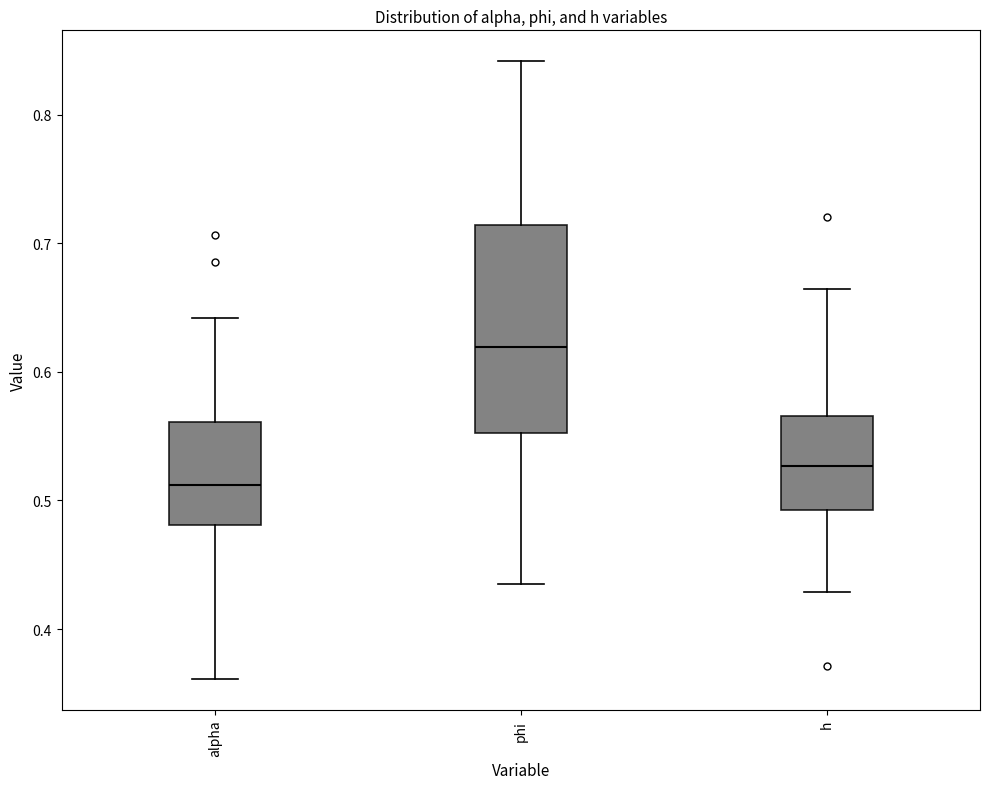

Reading left to right, transcribe this box plot: for each box, give where its median line is, the range the box spans, and where its two whiskers end, as read against the y-axis. The values are not printed on the chart, so give them approximately, as read against the axis.

alpha: median 0.51, box 0.48 to 0.56, whiskers 0.36 to 0.64
phi: median 0.62, box 0.55 to 0.71, whiskers 0.44 to 0.84
h: median 0.53, box 0.49 to 0.57, whiskers 0.43 to 0.66